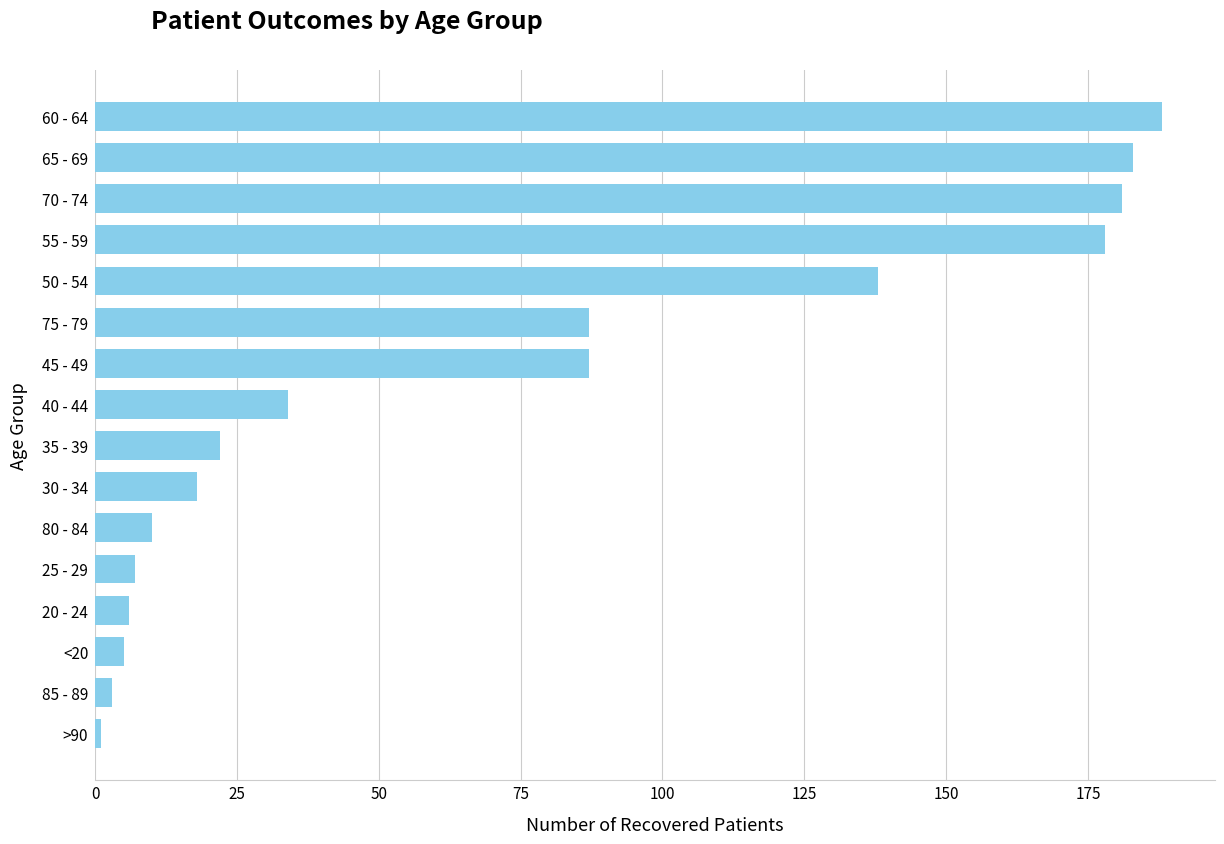

How many data points are less than 34?

8